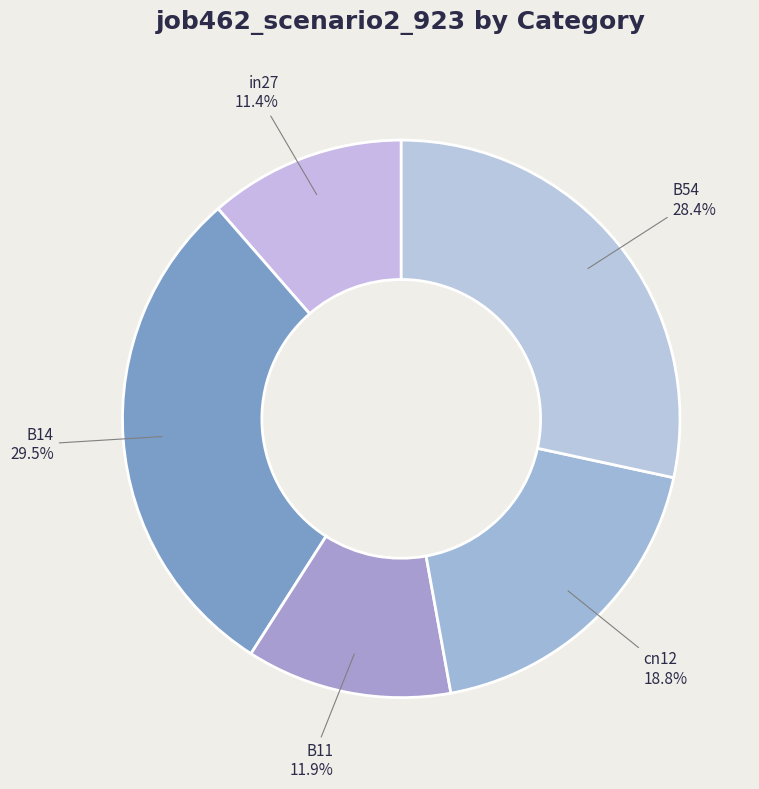

To the nearest percent, what is the difference between the largest and smallest slice percentages?

18%